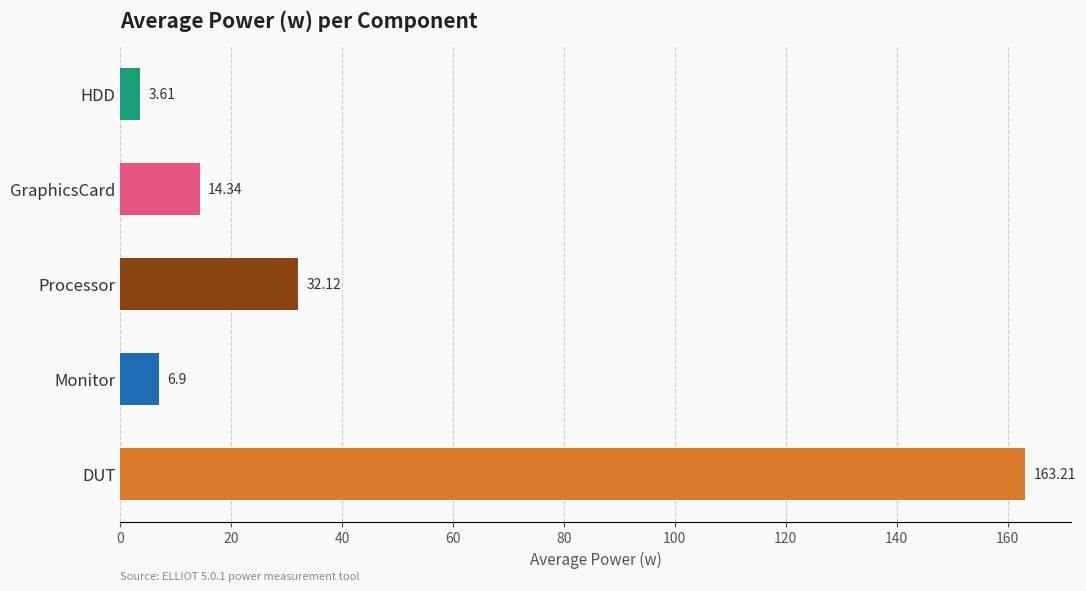

List the labels in order of value, smallest first.

HDD, Monitor, GraphicsCard, Processor, DUT